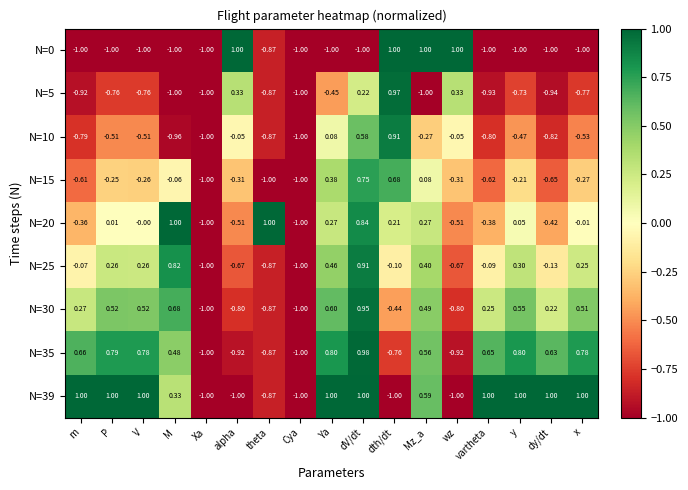

At which category is the sum across all series the highest?

dV/dt